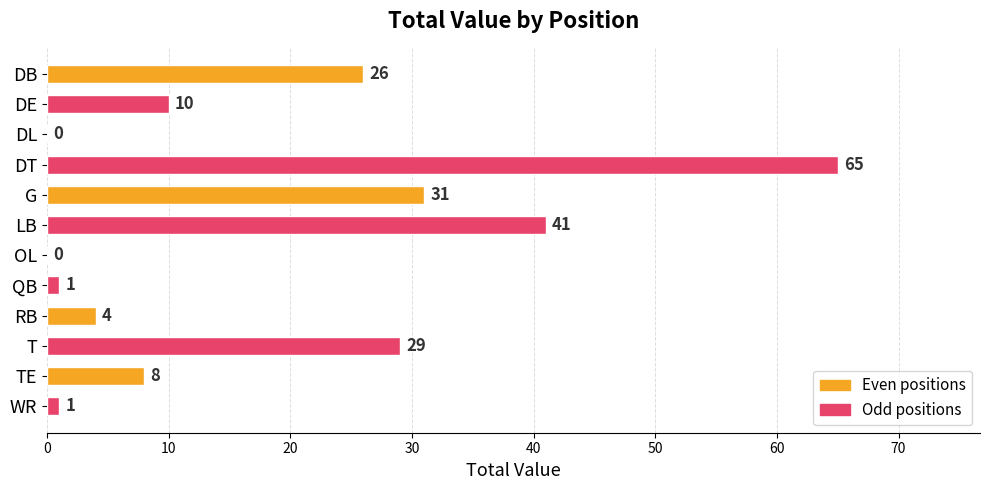

The chart shows a value of 23 at LB. True or false?

False